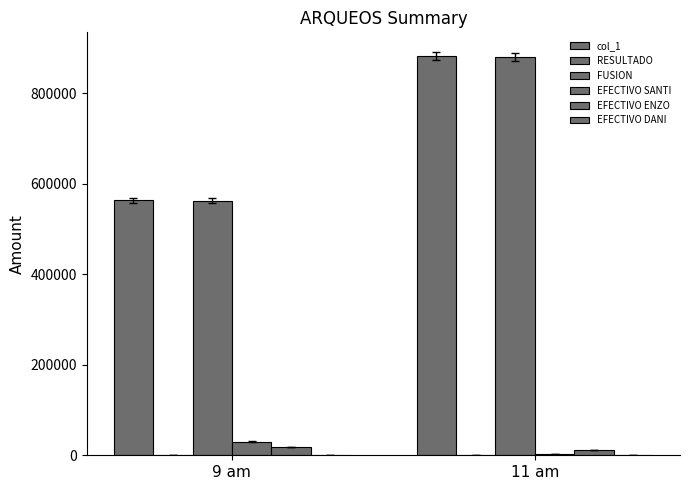

True or false: EFECTIVO SANTI has a value of 3929.6 at 11 am.

False